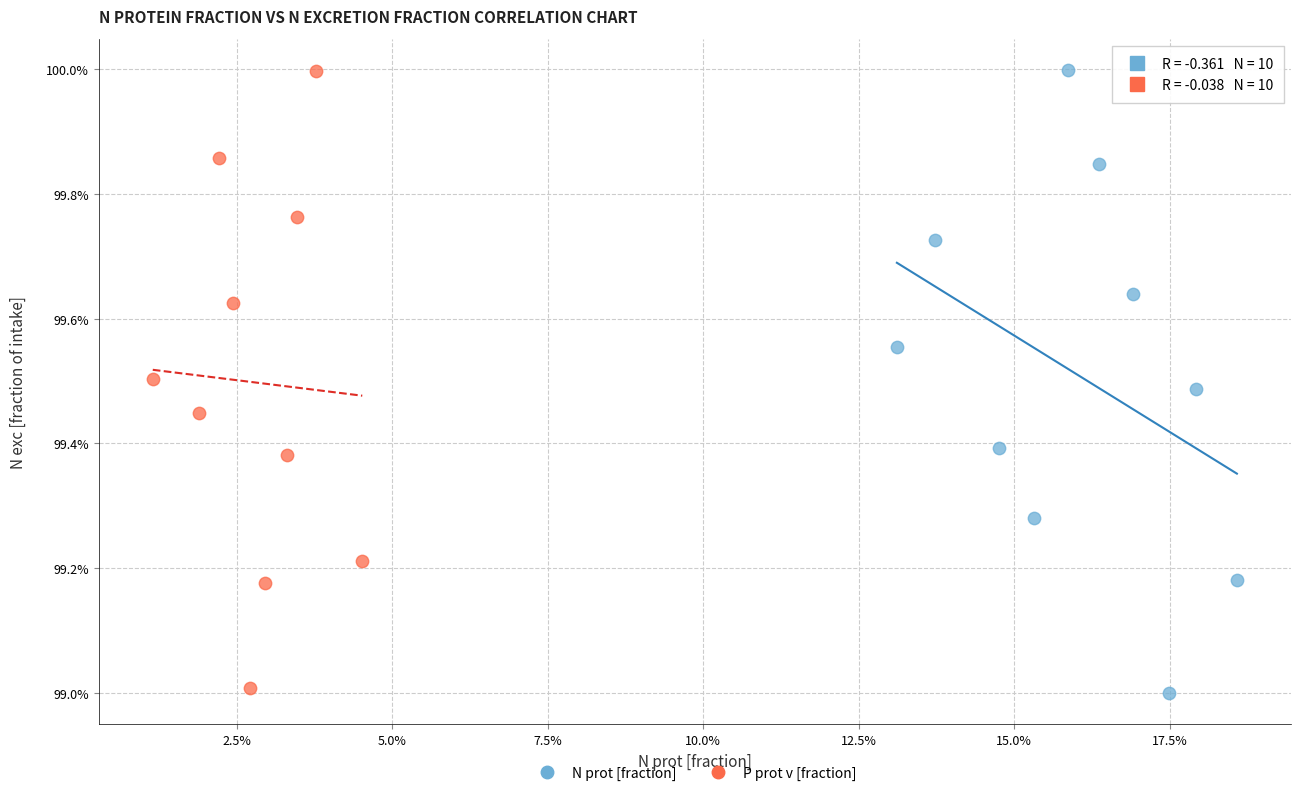

Which series has the widest spread of Y values?

N prot [fraction]